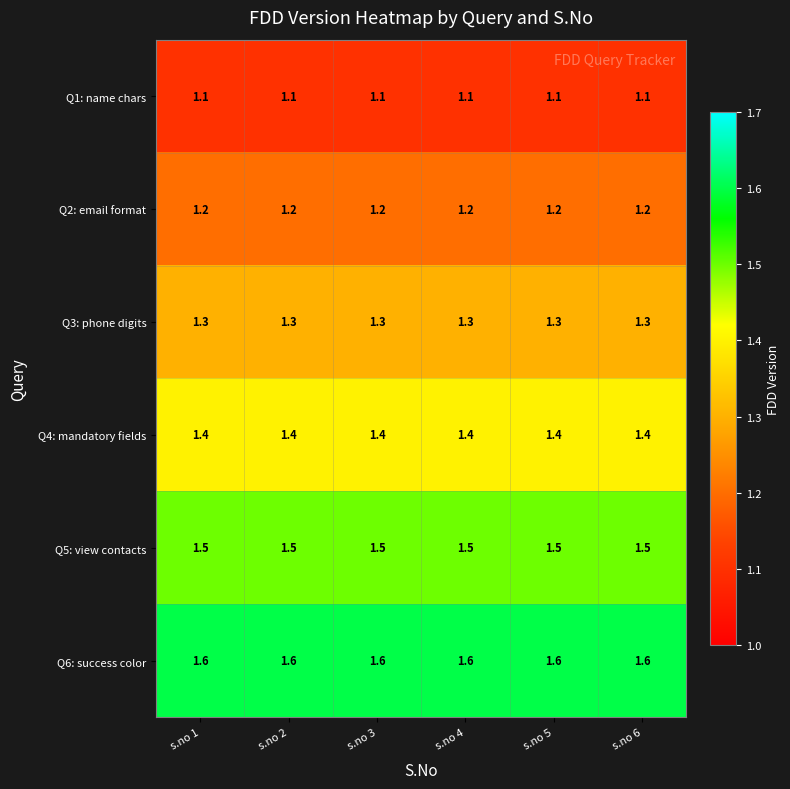

What is the total value across all series at s.no 5?

8.1